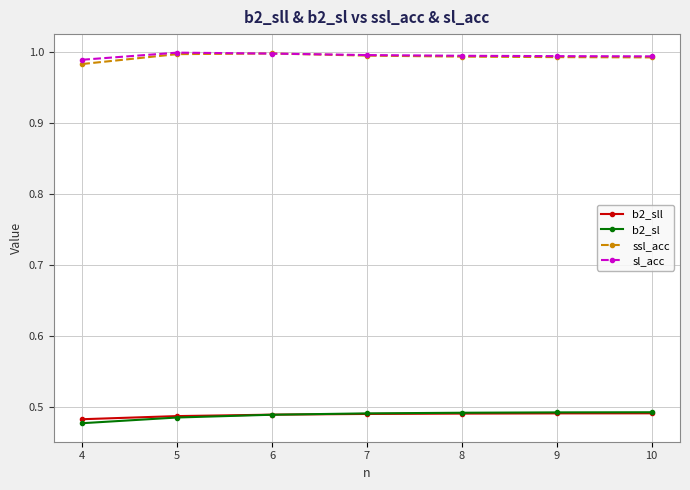

True or false: b2_sl and sl_acc intersect in this chart.

False